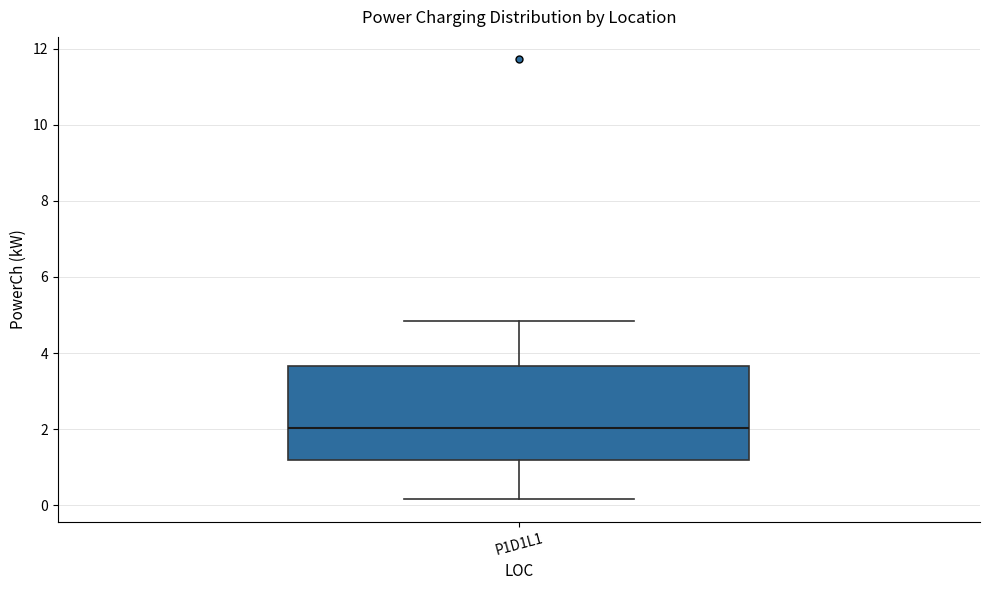

Transcribe this box plot: give where the median line is, the range the box spans, and where the two whiskers end, as read against the y-axis. The values are not printed on the chart, so give them approximately, as read against the axis.

median 2.0, box 1.2 to 3.6, whiskers 0.2 to 4.8